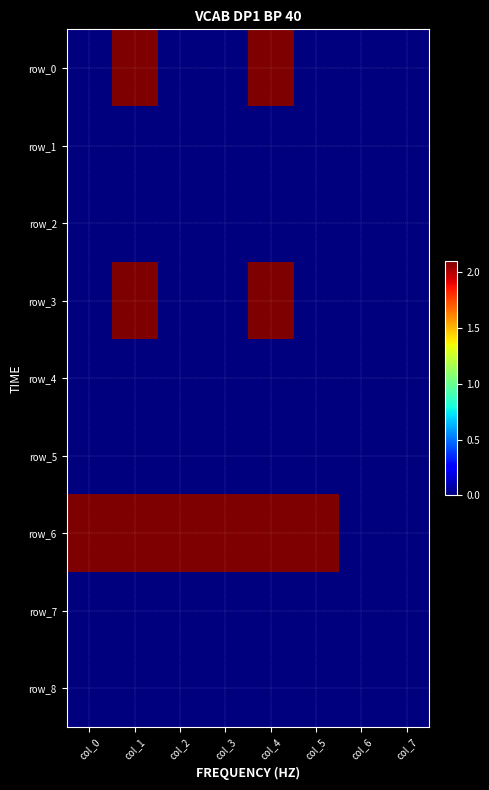

Reading left to right, list all the values displayed in this chart.

row_0: col_0=0	col_1=21000000	col_2=0	col_3=0	col_4=21000000	col_5=0	col_6=0	col_7=0
row_1: col_0=0	col_1=0	col_2=0	col_3=0	col_4=0	col_5=0	col_6=0	col_7=0
row_2: col_0=0	col_1=0	col_2=0	col_3=0	col_4=0	col_5=0	col_6=0	col_7=0
row_3: col_0=0	col_1=21000000	col_2=0	col_3=0	col_4=21000000	col_5=0	col_6=0	col_7=0
row_4: col_0=0	col_1=0	col_2=0	col_3=0	col_4=0	col_5=0	col_6=0	col_7=0
row_5: col_0=0	col_1=0	col_2=0	col_3=0	col_4=0	col_5=0	col_6=0	col_7=0
row_6: col_0=21000000	col_1=21000000	col_2=21000000	col_3=21000000	col_4=21000000	col_5=21000000	col_6=0	col_7=0
row_7: col_0=0	col_1=0	col_2=0	col_3=0	col_4=0	col_5=0	col_6=0	col_7=0
row_8: col_0=0	col_1=0	col_2=0	col_3=0	col_4=0	col_5=0	col_6=0	col_7=0